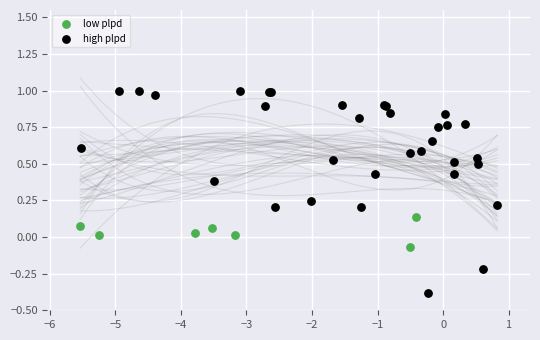

Which series reaches the minimum Y coordinate?

high plpd